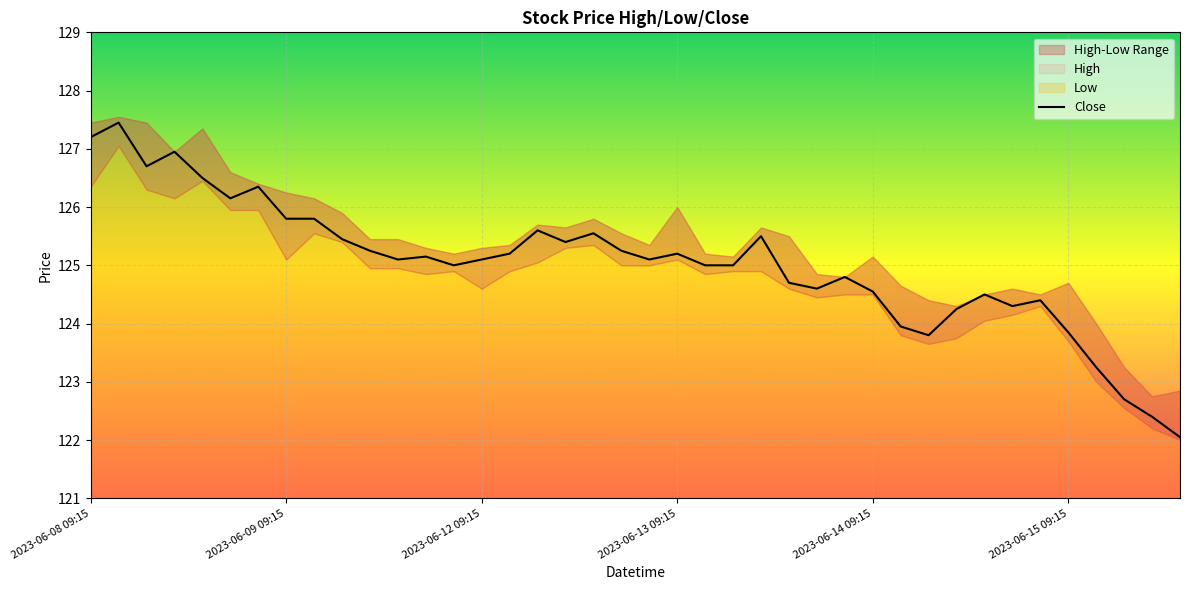

What is the highest value of the Close series?

127.4